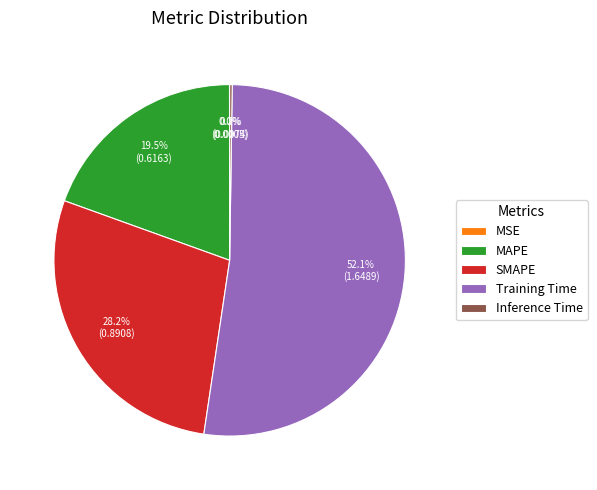

What is the largest slice in the pie chart?

Training Time